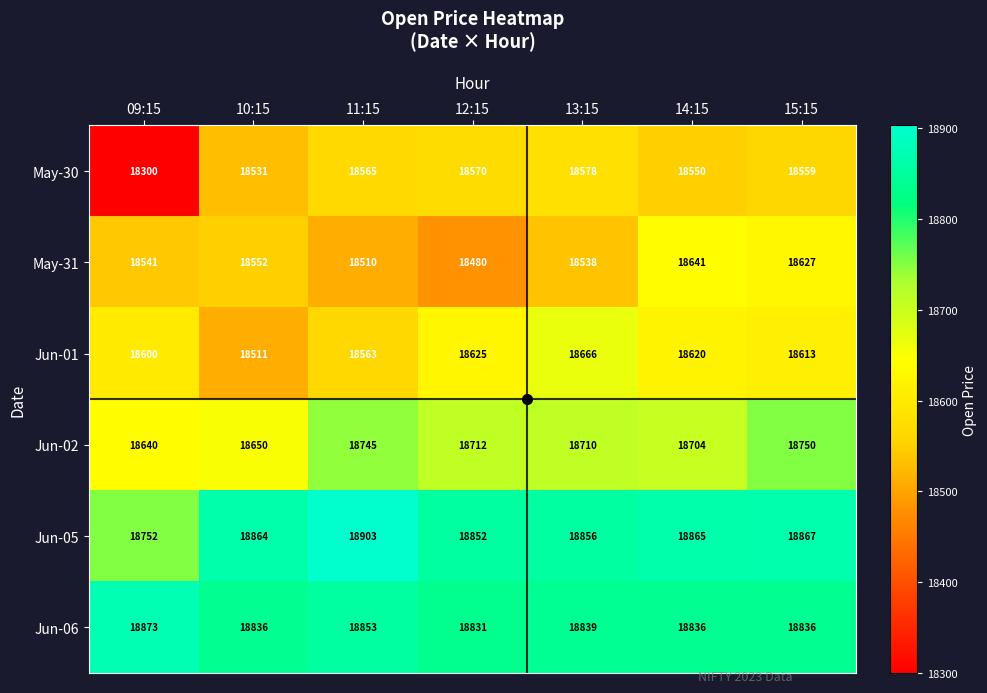

What is the sum of the May-30 values at 15:15 and 14:15?

37109